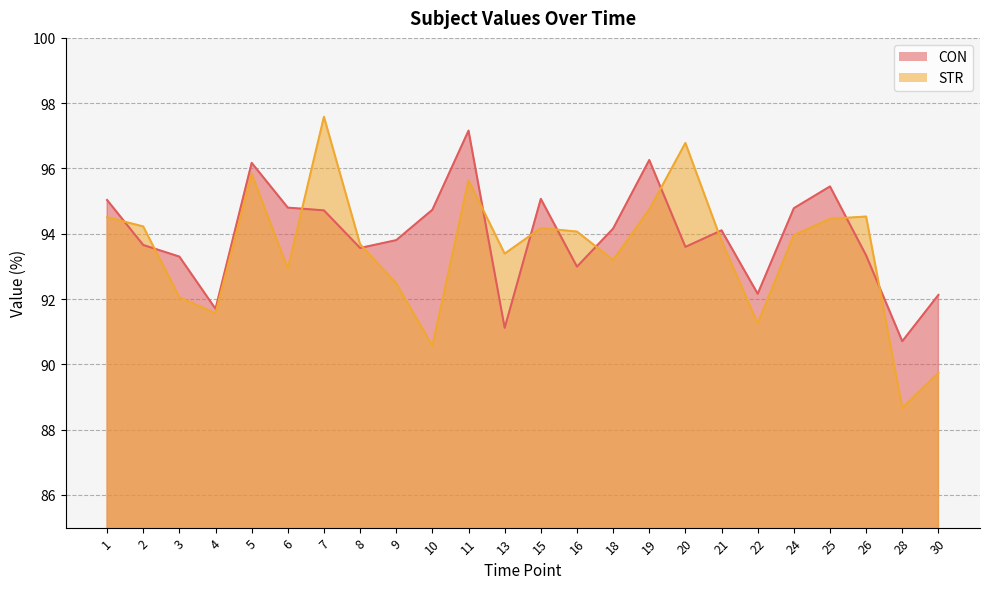

What is the total value across all series at 28?

179.4